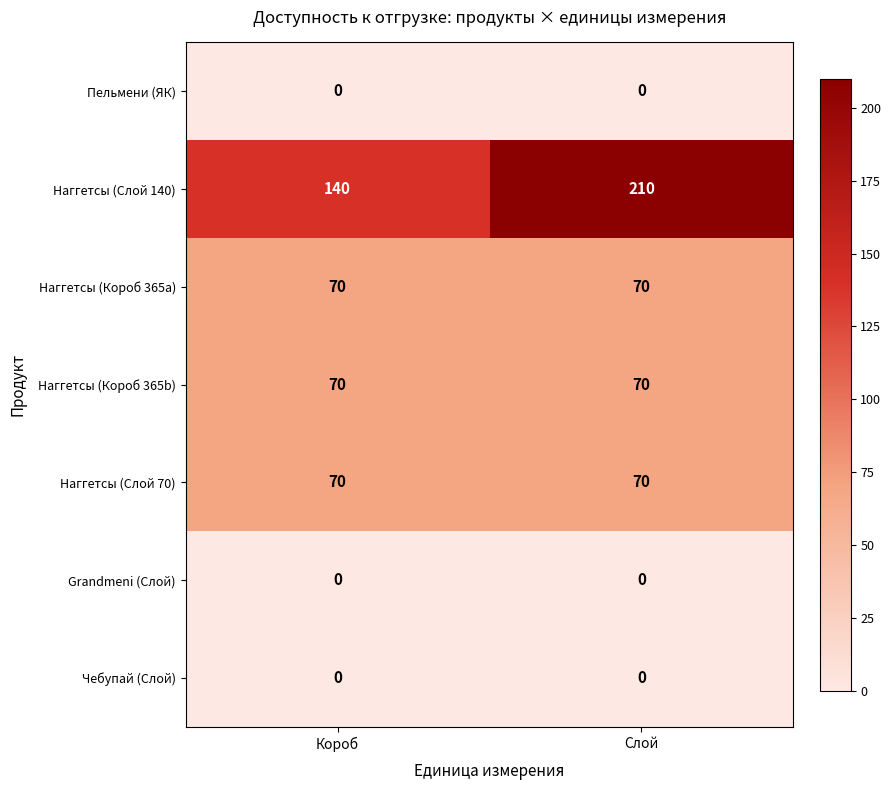

Reading left to right, list all the values displayed in this chart.

Пельмени (ЯК): Короб=0	Слой=0
Наггетсы (Слой 140): Короб=140	Слой=210
Наггетсы (Короб 365a): Короб=70	Слой=70
Наггетсы (Короб 365b): Короб=70	Слой=70
Наггетсы (Слой 70): Короб=70	Слой=70
Grandmeni (Слой): Короб=0	Слой=0
Чебупай (Слой): Короб=0	Слой=0